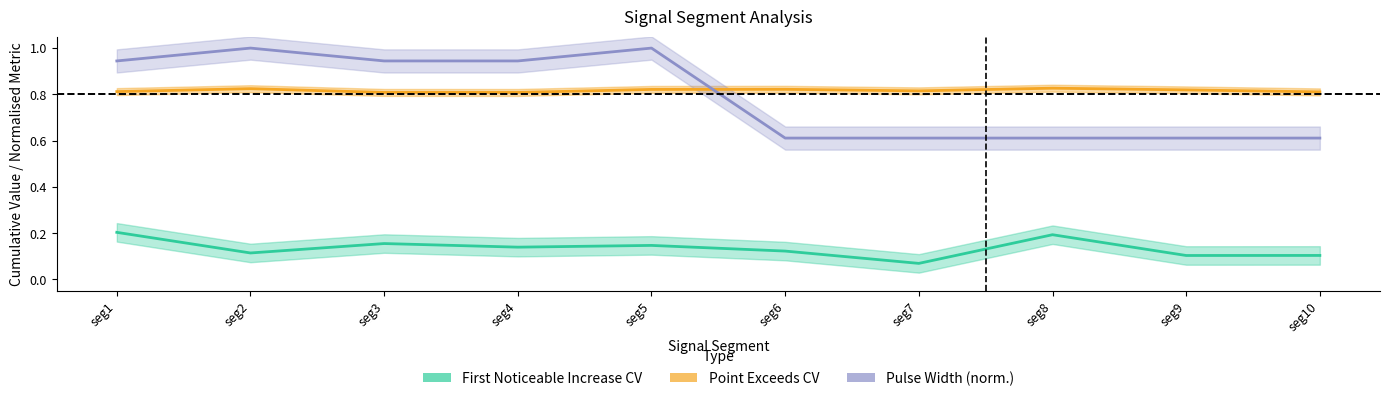

True or false: Point Exceeds CV and First Noticeable Increase CV cross at least once.

False